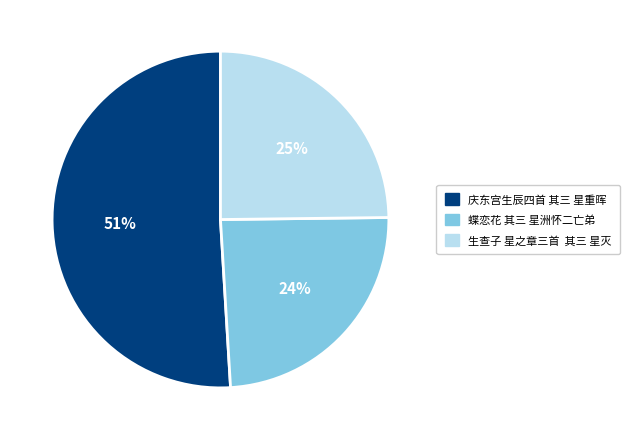

Rank the categories by value from highest to lowest.

庆东宫生辰四首 其三 星重晖, 生查子 星之章三首 其三 星灭, 蝶恋花 其三 星洲怀二亡弟